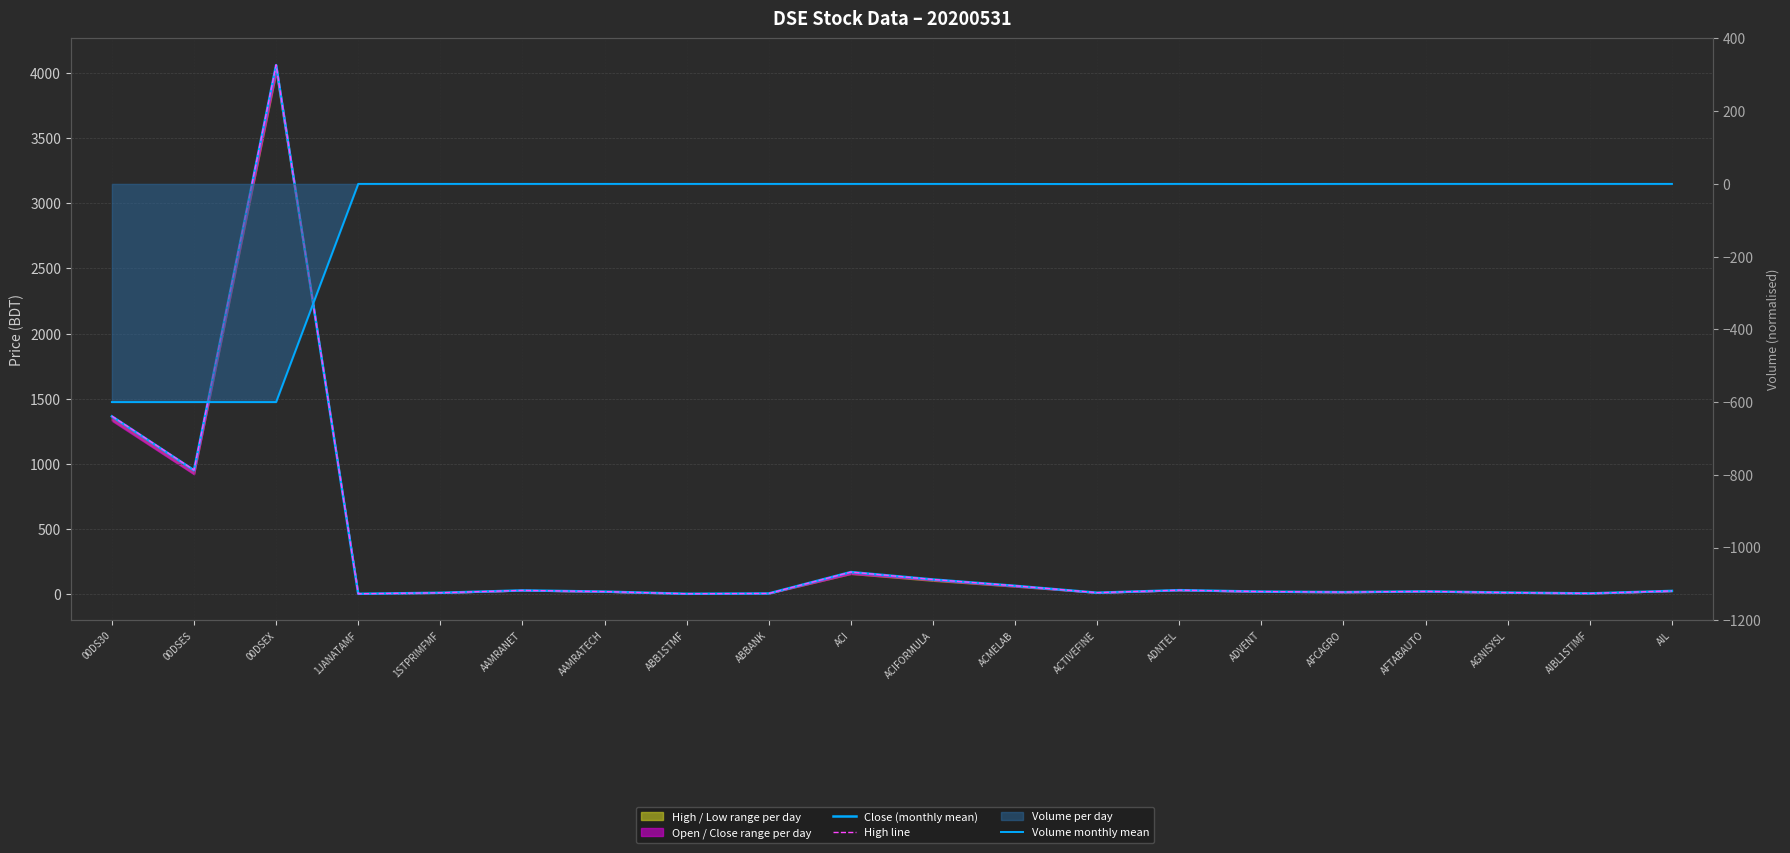

What is the minimum value shown in the chart?

-600.0